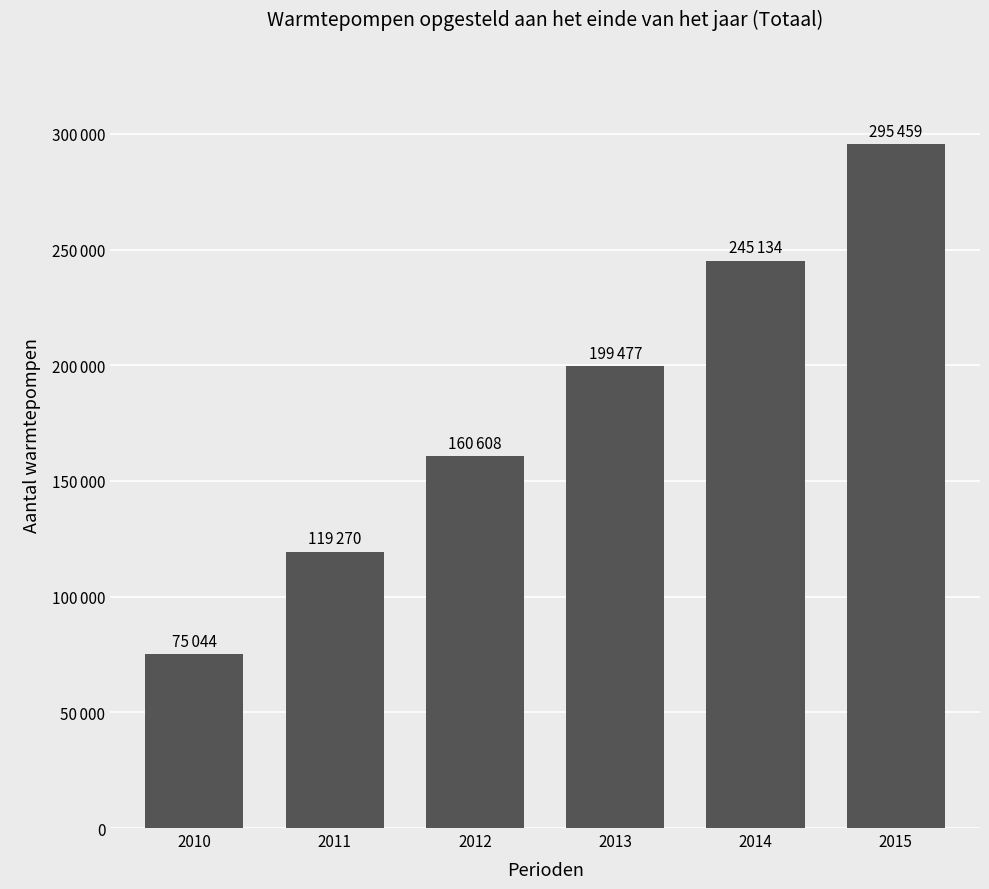

Rank the categories by value from lowest to highest.

2010, 2011, 2012, 2013, 2014, 2015